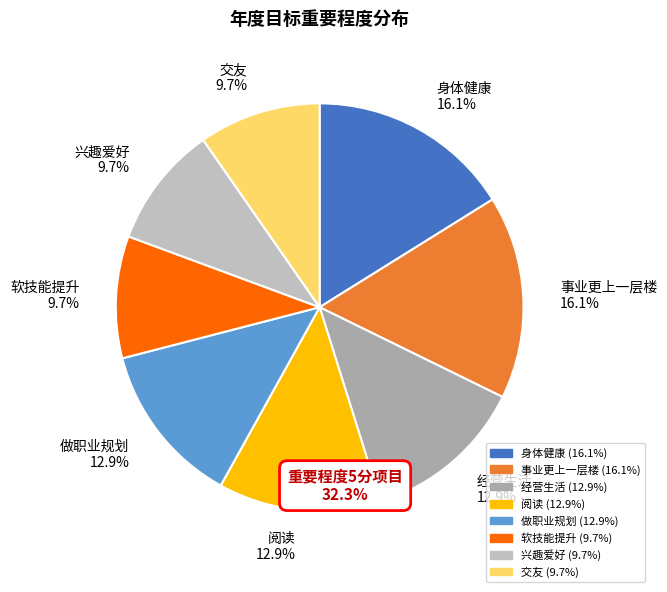

Is there any slice that represents more than half of the pie?

No